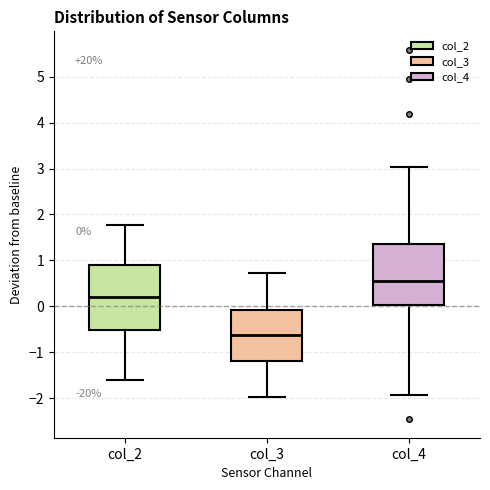

Which box has the highest median line?

col_4